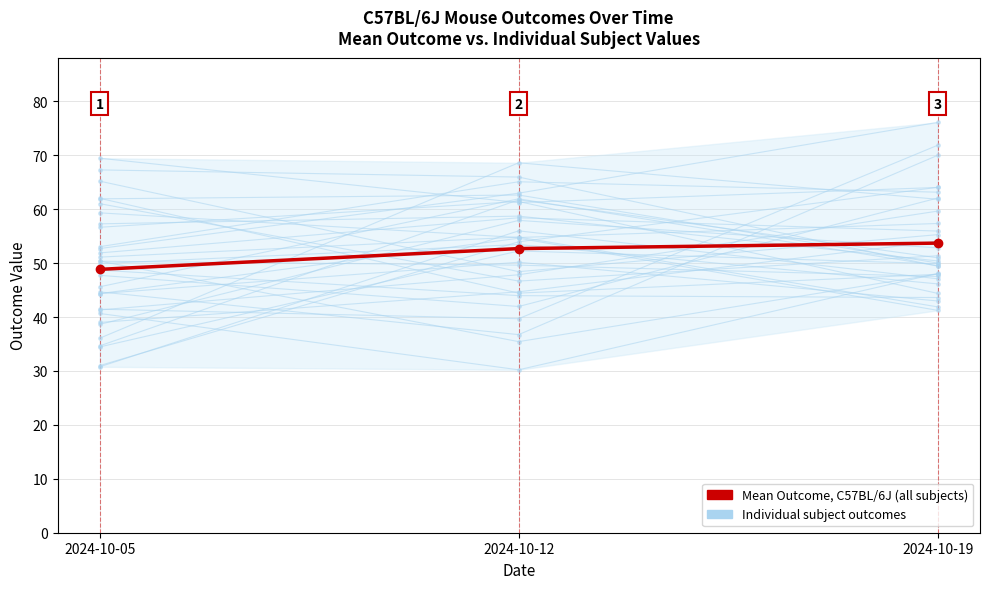

What is the smallest value displayed?

48.8